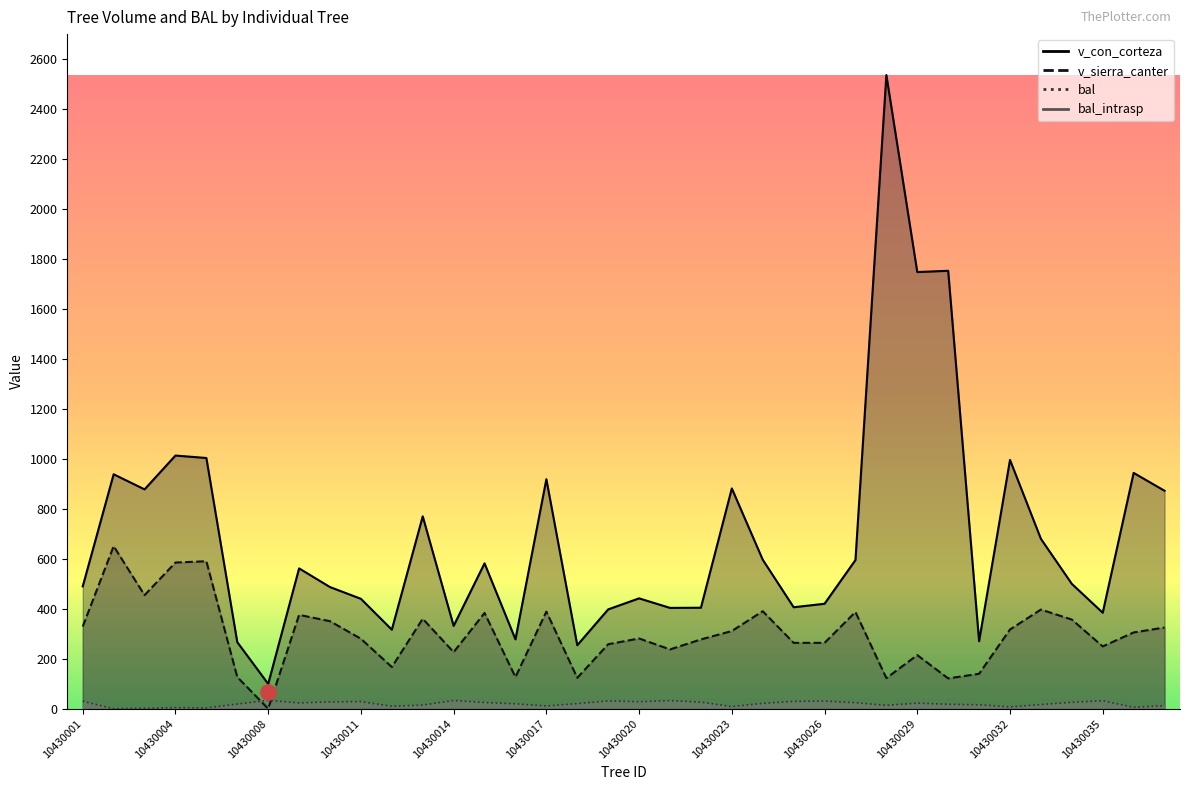

Is the value of bal at 10430018 greater than the value of v_con_corteza at 10430009?

No